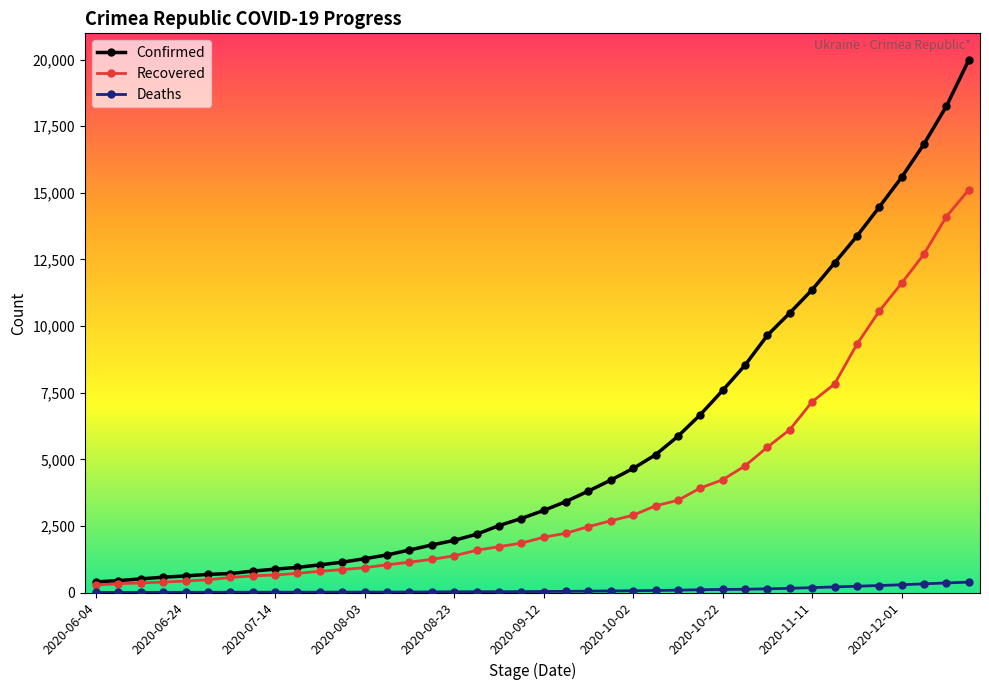

How many data points in Confirmed are less than 3080?

20